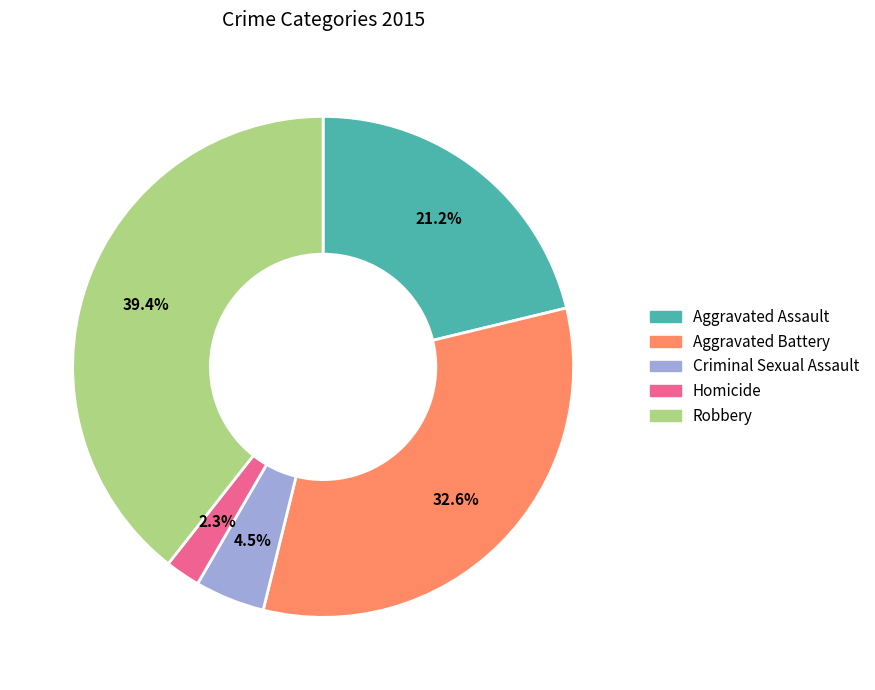

To the nearest percent, what portion does Aggravated Battery represent?

33%